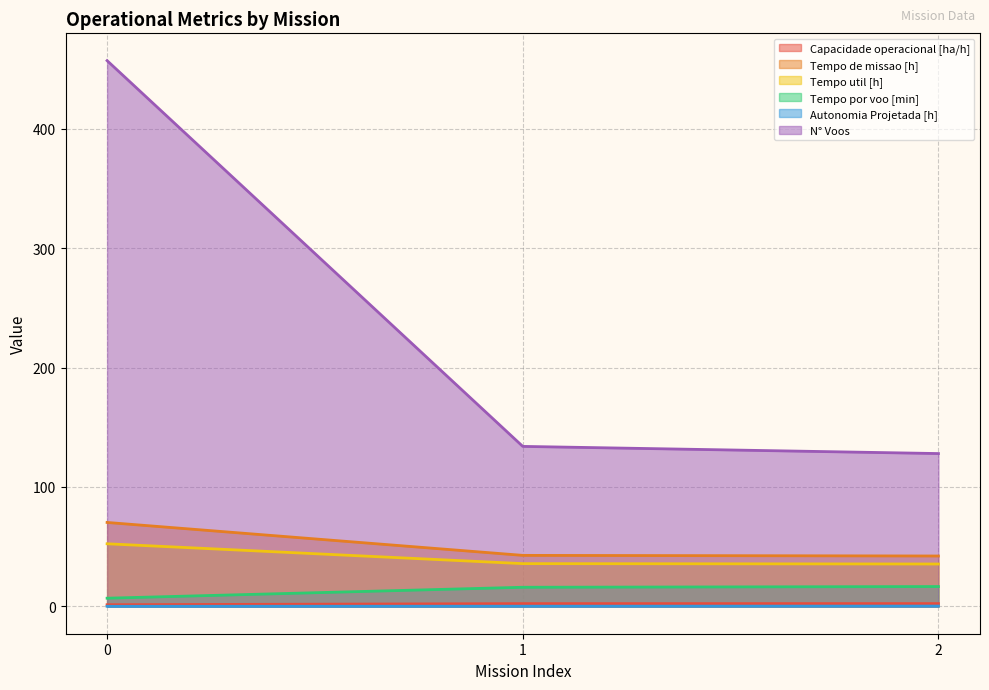

What is the value of the Tempo util [h] point at the 3rd from the left?

35.5